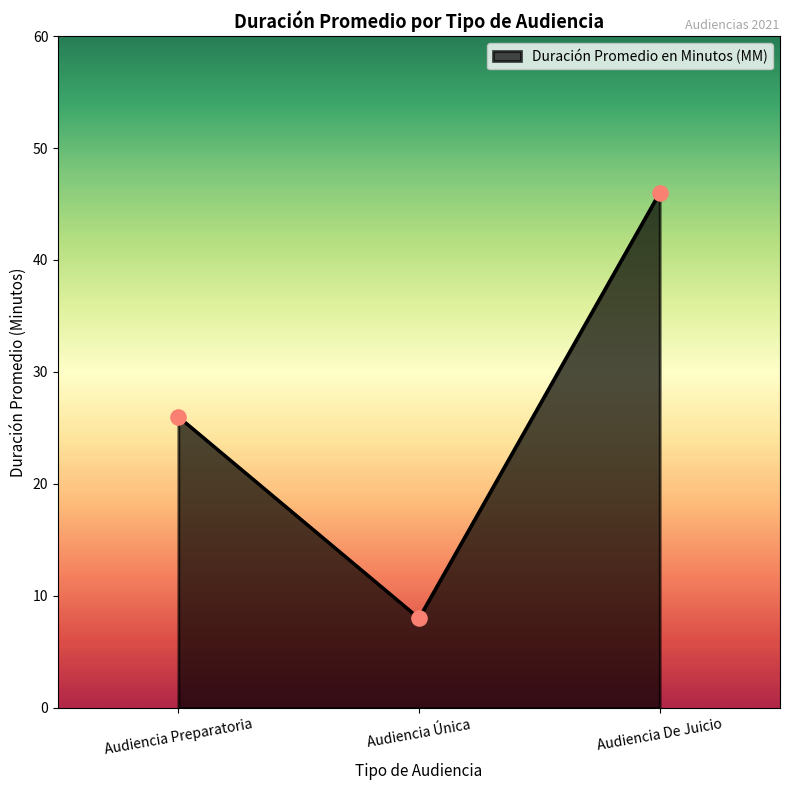

What is the change in value from Audiencia Preparatoria to Audiencia De Juicio?

+20